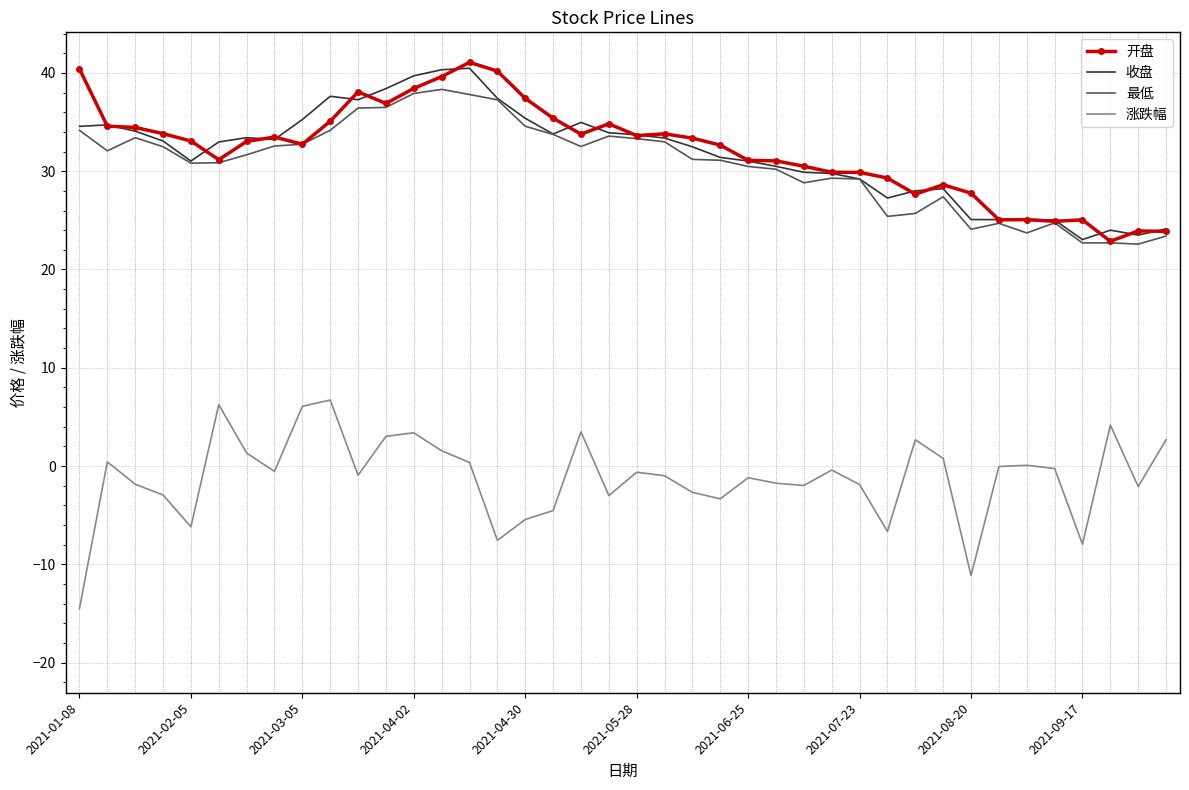

In 开盘, how many points are higher than both neighbors (excluding endpoints)?

9